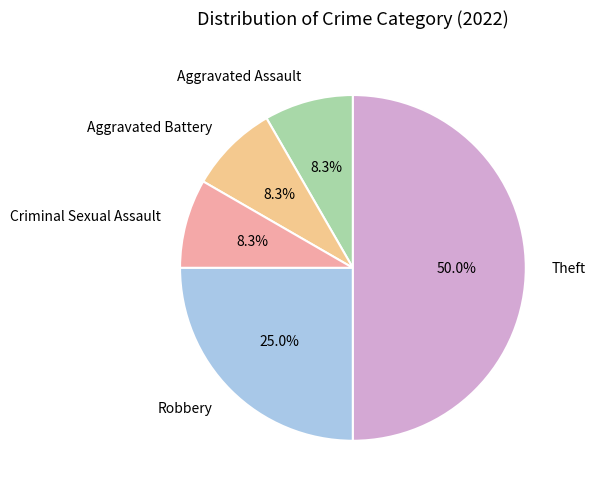

How many segments does this pie chart have?

5